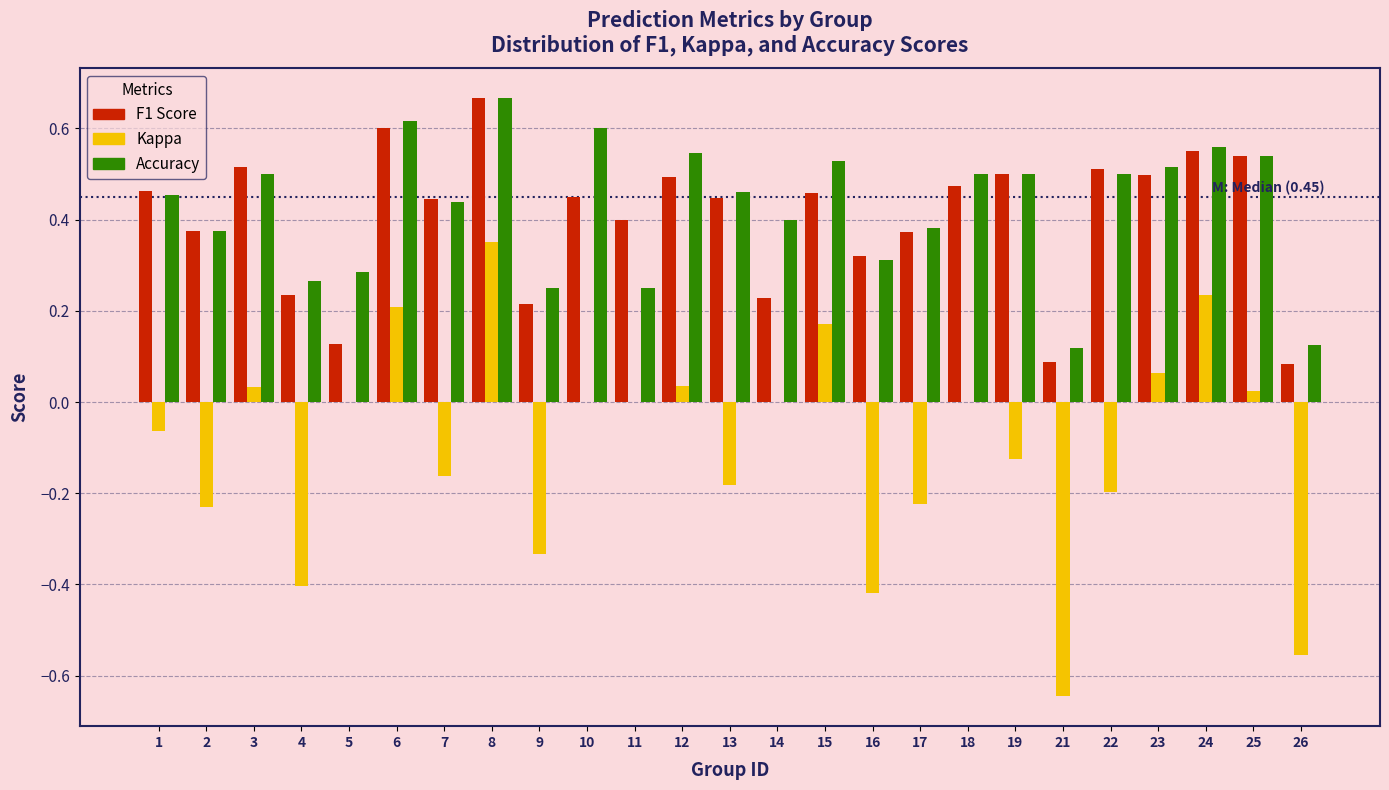

Is the value of F1 Score at 8 greater than the value of Kappa at 19?

Yes